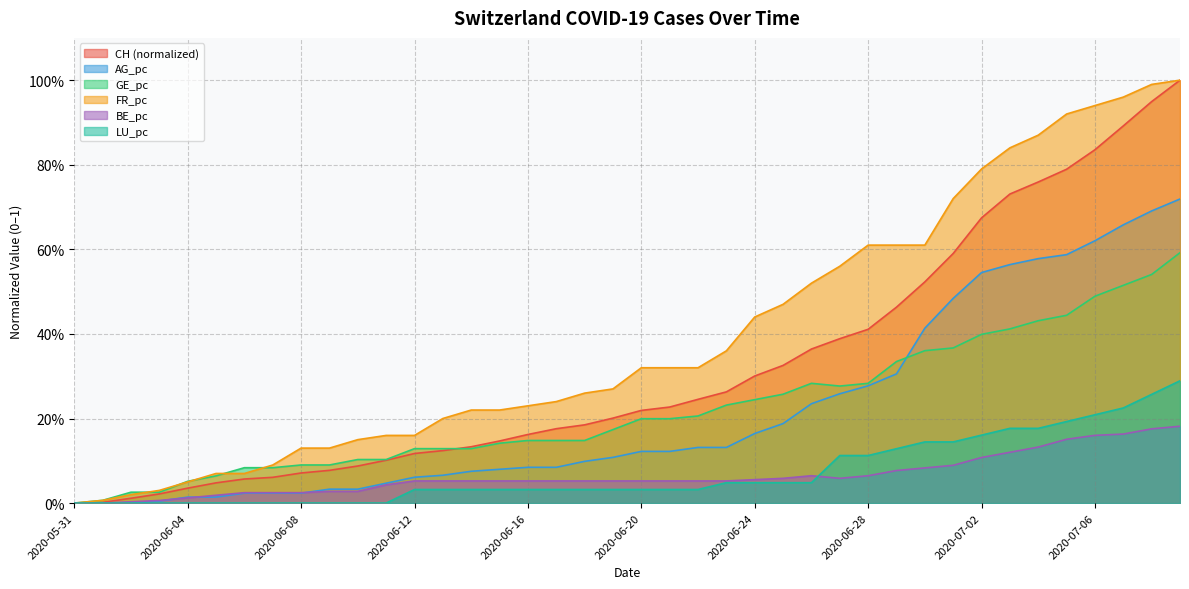

Reading left to right, extract all data points from this chart.

CH: 2020-05-31=0.0	2020-06-01=0.0	2020-06-02=0.0	2020-06-03=0.0	2020-06-04=0.0	2020-06-05=0.0	2020-06-06=0.1	2020-06-07=0.1	2020-06-08=0.1	2020-06-09=0.1	2020-06-10=0.1	2020-06-11=0.1	2020-06-12=0.1	2020-06-13=0.1	2020-06-14=0.1	2020-06-15=0.1	2020-06-16=0.2	2020-06-17=0.2	2020-06-18=0.2	2020-06-19=0.2	2020-06-20=0.2	2020-06-21=0.2	2020-06-22=0.2	2020-06-23=0.3	2020-06-24=0.3	2020-06-25=0.3	2020-06-26=0.4	2020-06-27=0.4	2020-06-28=0.4	2020-06-29=0.5	2020-06-30=0.5	2020-07-01=0.6	2020-07-02=0.7	2020-07-03=0.7	2020-07-04=0.8	2020-07-05=0.8	2020-07-06=0.8	2020-07-07=0.9	2020-07-08=0.9	2020-07-09=1.0
AG_pc: 2020-05-31=0.0	2020-06-01=0.0	2020-06-02=0.0	2020-06-03=0.0	2020-06-04=0.0	2020-06-05=0.0	2020-06-06=0.0	2020-06-07=0.0	2020-06-08=0.0	2020-06-09=0.0	2020-06-10=0.0	2020-06-11=0.0	2020-06-12=0.1	2020-06-13=0.1	2020-06-14=0.1	2020-06-15=0.1	2020-06-16=0.1	2020-06-17=0.1	2020-06-18=0.1	2020-06-19=0.1	2020-06-20=0.1	2020-06-21=0.1	2020-06-22=0.1	2020-06-23=0.1	2020-06-24=0.2	2020-06-25=0.2	2020-06-26=0.2	2020-06-27=0.3	2020-06-28=0.3	2020-06-29=0.3	2020-06-30=0.4	2020-07-01=0.5	2020-07-02=0.5	2020-07-03=0.6	2020-07-04=0.6	2020-07-05=0.6	2020-07-06=0.6	2020-07-07=0.7	2020-07-08=0.7	2020-07-09=0.7
GE_pc: 2020-05-31=0.0	2020-06-01=0.0	2020-06-02=0.0	2020-06-03=0.0	2020-06-04=0.1	2020-06-05=0.1	2020-06-06=0.1	2020-06-07=0.1	2020-06-08=0.1	2020-06-09=0.1	2020-06-10=0.1	2020-06-11=0.1	2020-06-12=0.1	2020-06-13=0.1	2020-06-14=0.1	2020-06-15=0.1	2020-06-16=0.1	2020-06-17=0.1	2020-06-18=0.1	2020-06-19=0.2	2020-06-20=0.2	2020-06-21=0.2	2020-06-22=0.2	2020-06-23=0.2	2020-06-24=0.2	2020-06-25=0.3	2020-06-26=0.3	2020-06-27=0.3	2020-06-28=0.3	2020-06-29=0.3	2020-06-30=0.4	2020-07-01=0.4	2020-07-02=0.4	2020-07-03=0.4	2020-07-04=0.4	2020-07-05=0.4	2020-07-06=0.5	2020-07-07=0.5	2020-07-08=0.5	2020-07-09=0.6
FR_pc: 2020-05-31=0.0	2020-06-01=0.0	2020-06-02=0.0	2020-06-03=0.0	2020-06-04=0.1	2020-06-05=0.1	2020-06-06=0.1	2020-06-07=0.1	2020-06-08=0.1	2020-06-09=0.1	2020-06-10=0.2	2020-06-11=0.2	2020-06-12=0.2	2020-06-13=0.2	2020-06-14=0.2	2020-06-15=0.2	2020-06-16=0.2	2020-06-17=0.2	2020-06-18=0.3	2020-06-19=0.3	2020-06-20=0.3	2020-06-21=0.3	2020-06-22=0.3	2020-06-23=0.4	2020-06-24=0.4	2020-06-25=0.5	2020-06-26=0.5	2020-06-27=0.6	2020-06-28=0.6	2020-06-29=0.6	2020-06-30=0.6	2020-07-01=0.7	2020-07-02=0.8	2020-07-03=0.8	2020-07-04=0.9	2020-07-05=0.9	2020-07-06=0.9	2020-07-07=1.0	2020-07-08=1.0	2020-07-09=1.0
BE_pc: 2020-05-31=0.0	2020-06-01=0.0	2020-06-02=0.0	2020-06-03=0.0	2020-06-04=0.0	2020-06-05=0.0	2020-06-06=0.0	2020-06-07=0.0	2020-06-08=0.0	2020-06-09=0.0	2020-06-10=0.0	2020-06-11=0.0	2020-06-12=0.1	2020-06-13=0.1	2020-06-14=0.1	2020-06-15=0.1	2020-06-16=0.1	2020-06-17=0.1	2020-06-18=0.1	2020-06-19=0.1	2020-06-20=0.1	2020-06-21=0.1	2020-06-22=0.1	2020-06-23=0.1	2020-06-24=0.1	2020-06-25=0.1	2020-06-26=0.1	2020-06-27=0.1	2020-06-28=0.1	2020-06-29=0.1	2020-06-30=0.1	2020-07-01=0.1	2020-07-02=0.1	2020-07-03=0.1	2020-07-04=0.1	2020-07-05=0.2	2020-07-06=0.2	2020-07-07=0.2	2020-07-08=0.2	2020-07-09=0.2
LU_pc: 2020-05-31=0.0	2020-06-01=0.0	2020-06-02=0.0	2020-06-03=0.0	2020-06-04=0.0	2020-06-05=0.0	2020-06-06=0.0	2020-06-07=0.0	2020-06-08=0.0	2020-06-09=0.0	2020-06-10=0.0	2020-06-11=0.0	2020-06-12=0.0	2020-06-13=0.0	2020-06-14=0.0	2020-06-15=0.0	2020-06-16=0.0	2020-06-17=0.0	2020-06-18=0.0	2020-06-19=0.0	2020-06-20=0.0	2020-06-21=0.0	2020-06-22=0.0	2020-06-23=0.0	2020-06-24=0.0	2020-06-25=0.0	2020-06-26=0.0	2020-06-27=0.1	2020-06-28=0.1	2020-06-29=0.1	2020-06-30=0.1	2020-07-01=0.1	2020-07-02=0.2	2020-07-03=0.2	2020-07-04=0.2	2020-07-05=0.2	2020-07-06=0.2	2020-07-07=0.2	2020-07-08=0.3	2020-07-09=0.3